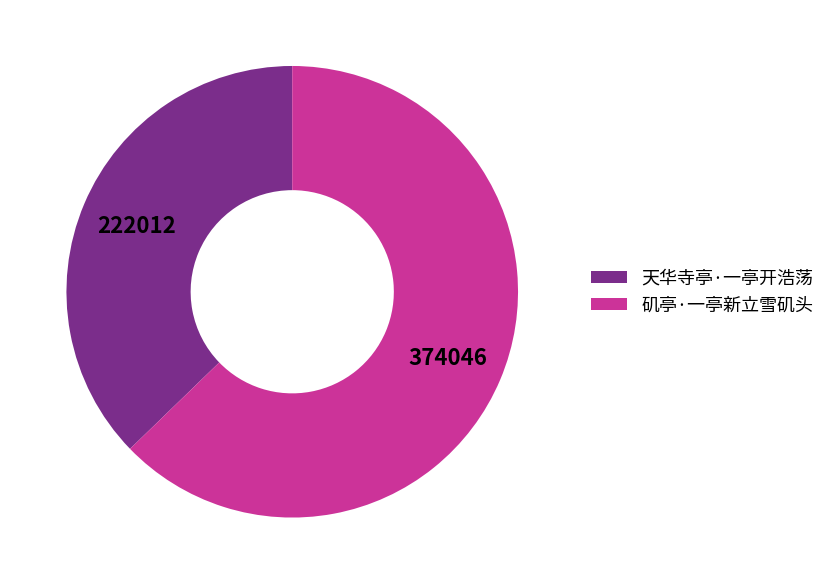

Which category has the smallest portion of the pie?

天华寺亭·一亭开浩荡